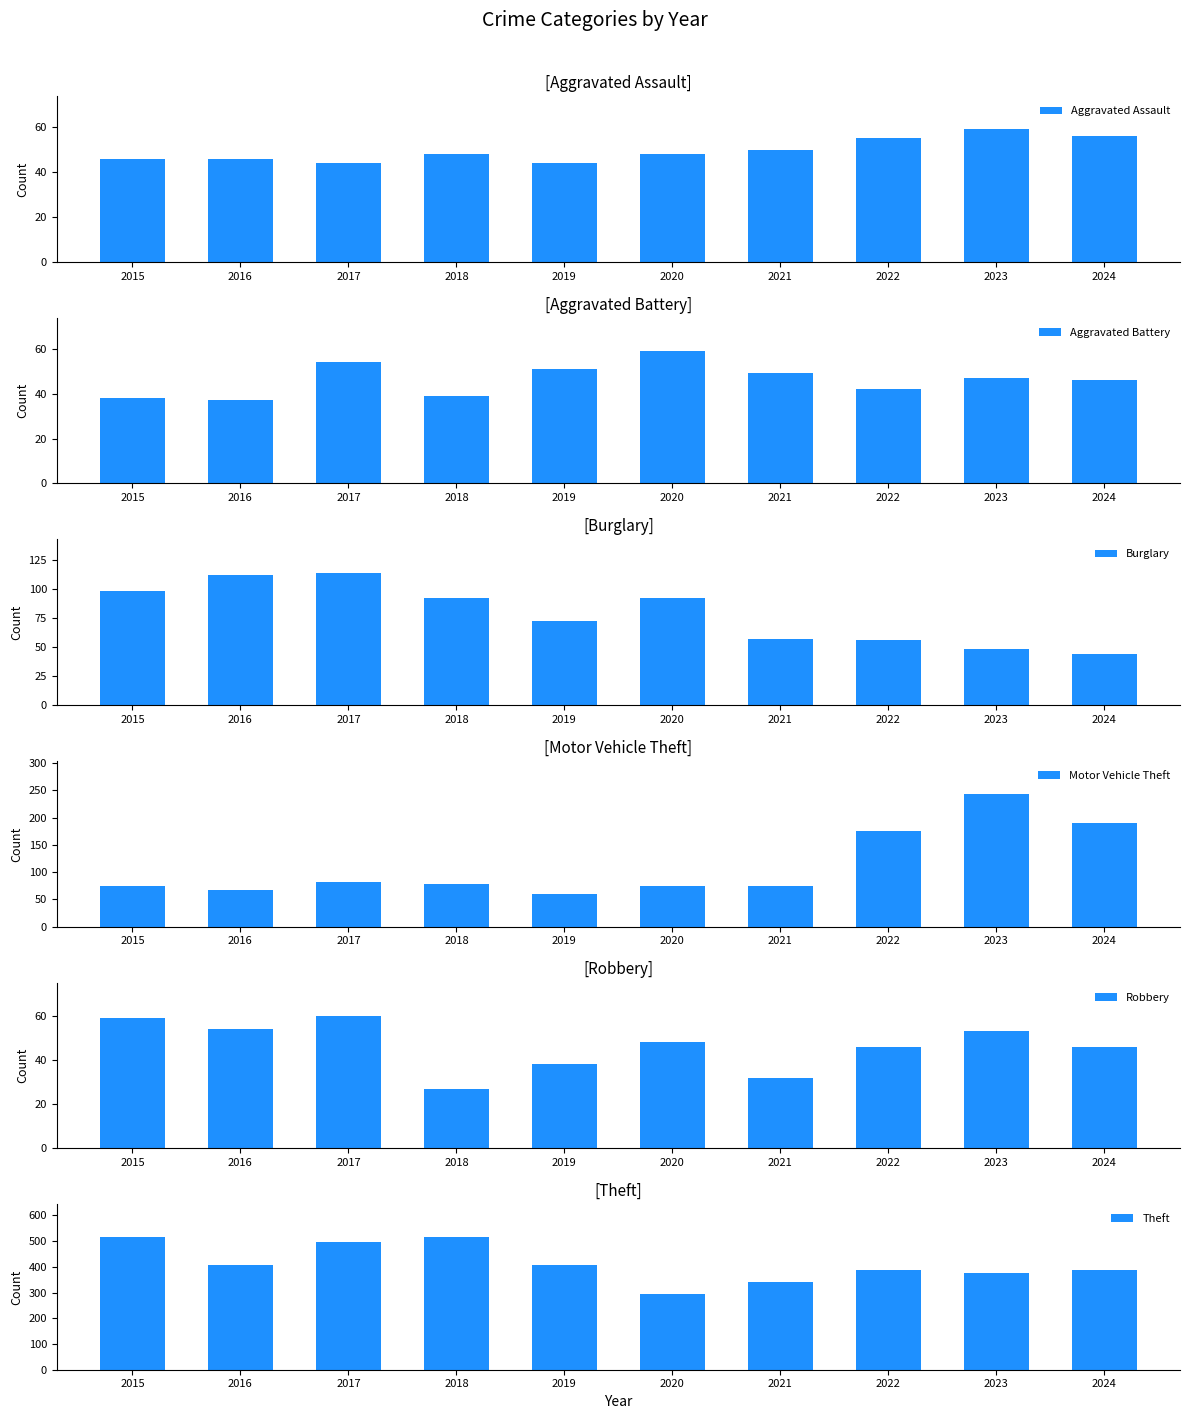

At which label does Burglary first exceed 92?

2015